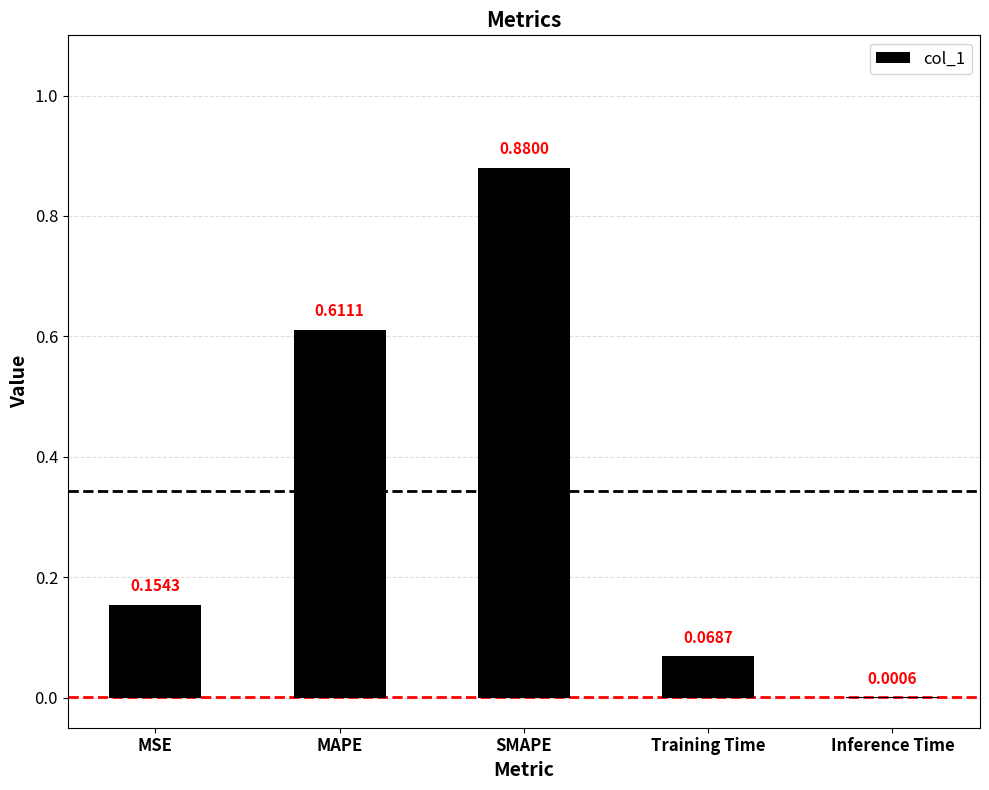

Which has a higher value, Training Time or MSE?

MSE